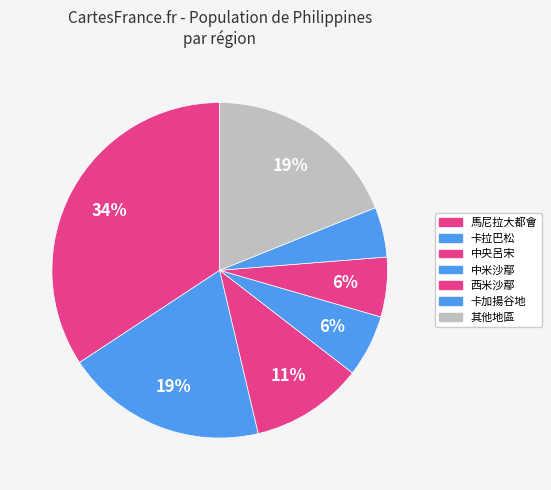

Is there any slice that represents more than half of the pie?

No